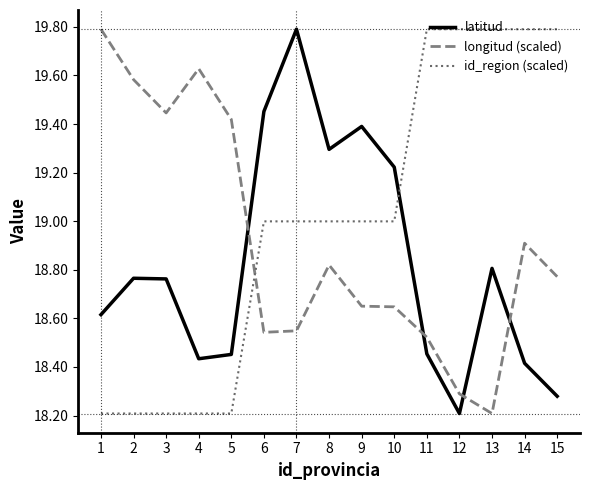

Between which two adjacent categories do latitud and id_region (scaled) first intersect?

10 and 11